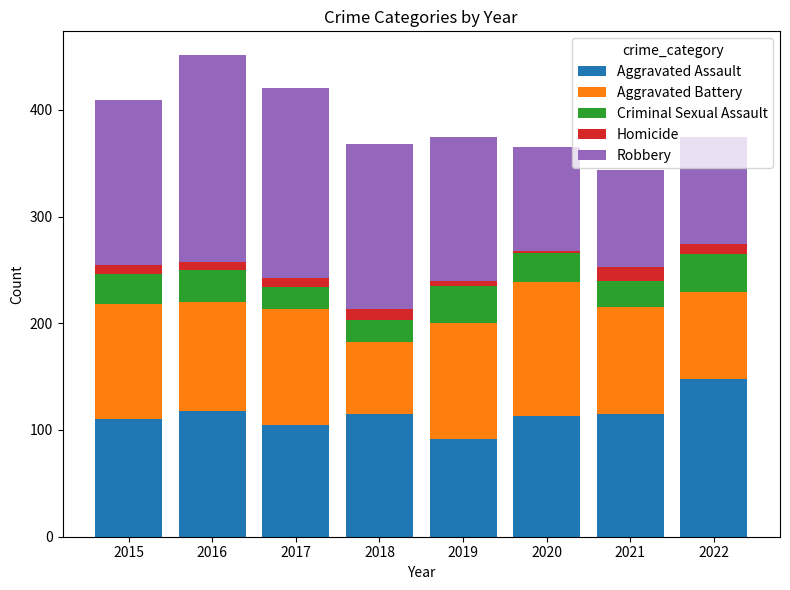

The value of Aggravated Assault at 2020 is 147. True or false?

False